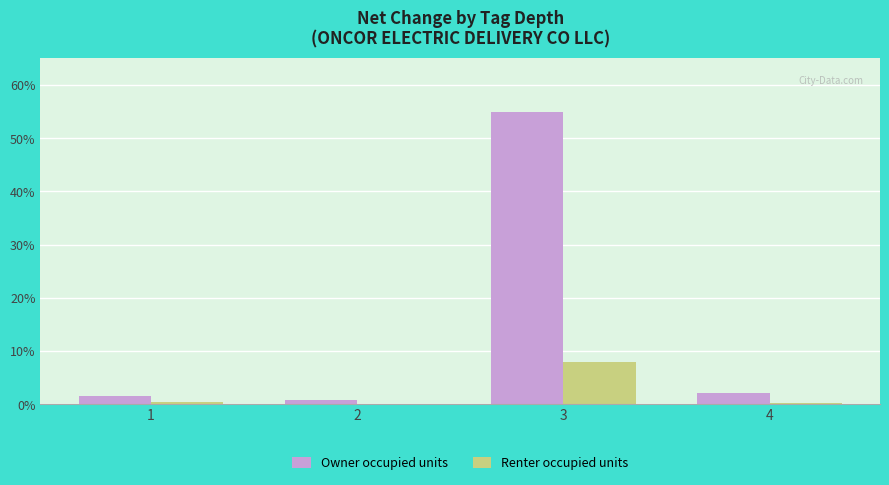

At which label does Renter occupied units reach its peak?

3